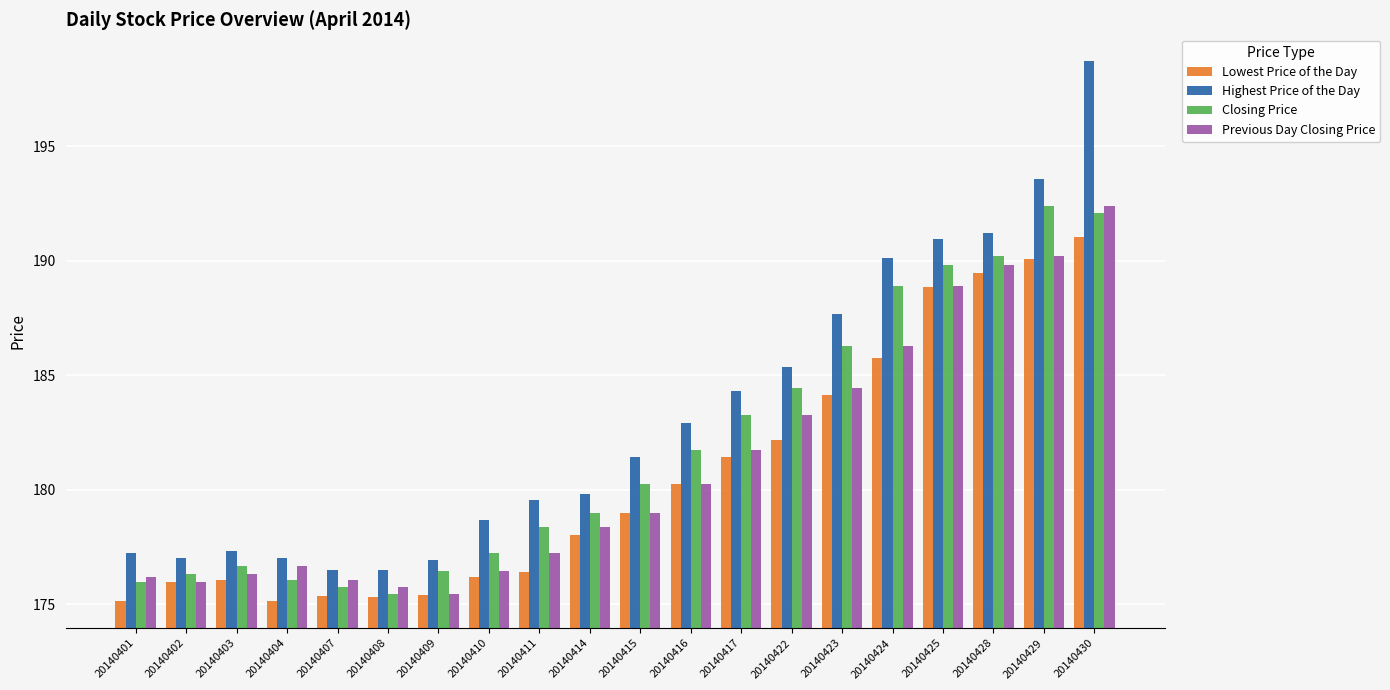

True or false: Previous Day Closing Price has a value of 175.4 at 20140409.

True